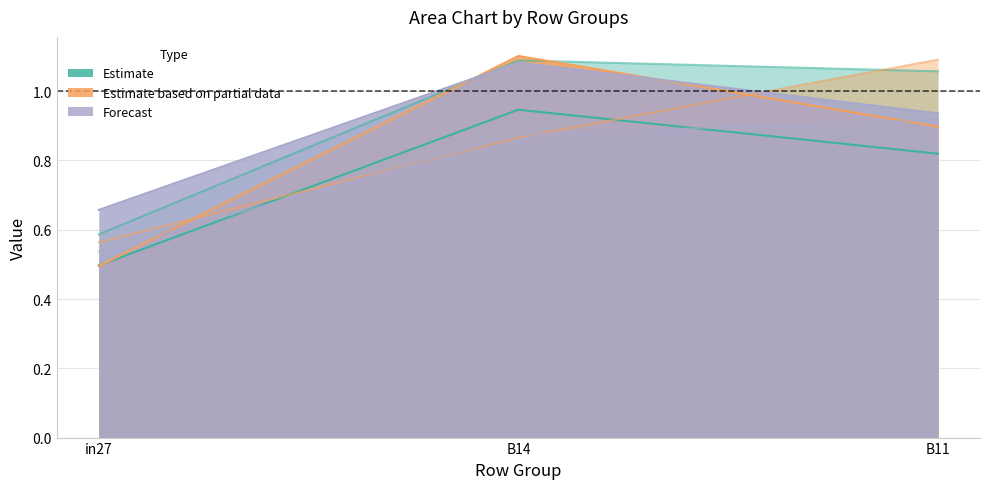

How many series are shown in this chart?

6